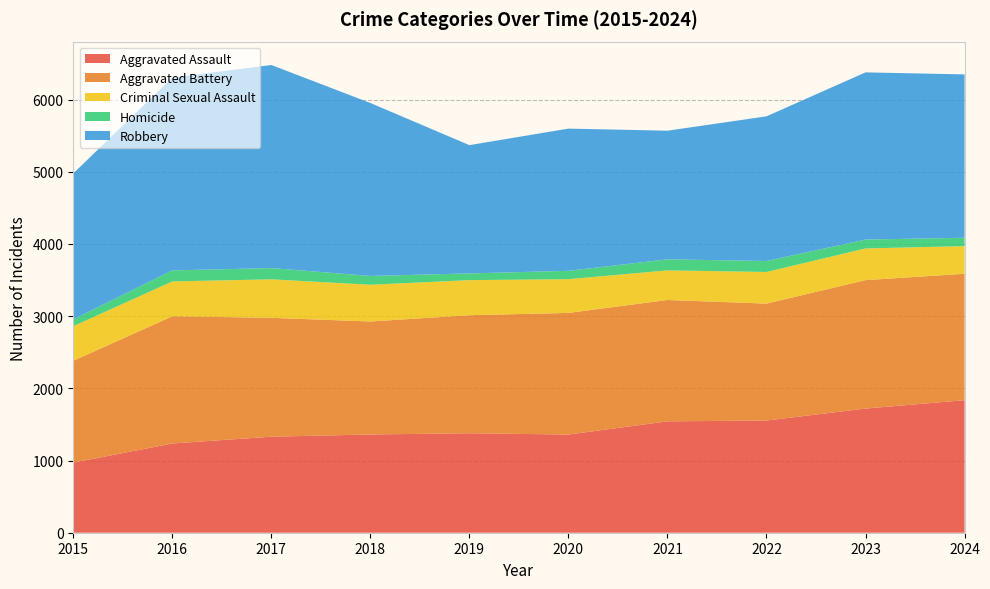

Reading left to right, list all the values displayed in this chart.

Aggravated Assault: 971	1236	1330	1361	1378	1360	1543	1554	1720	1836
Aggravated Battery: 1411	1762	1647	1565	1635	1685	1681	1620	1779	1751
Criminal Sexual Assault: 479	483	533	509	486	467	410	438	439	383
Homicide: 94	153	156	122	93	116	153	152	123	116
Robbery: 2022	2671	2813	2396	1777	1970	1782	2004	2316	2263